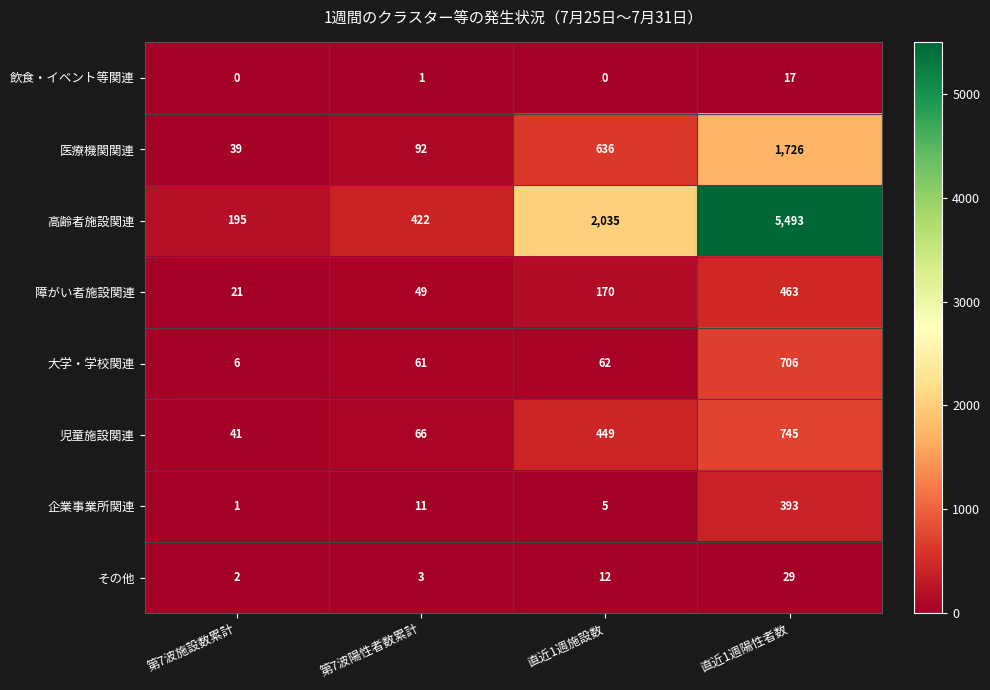

What is the spread (max minus min) of values at 第7波陽性者数累計?

421